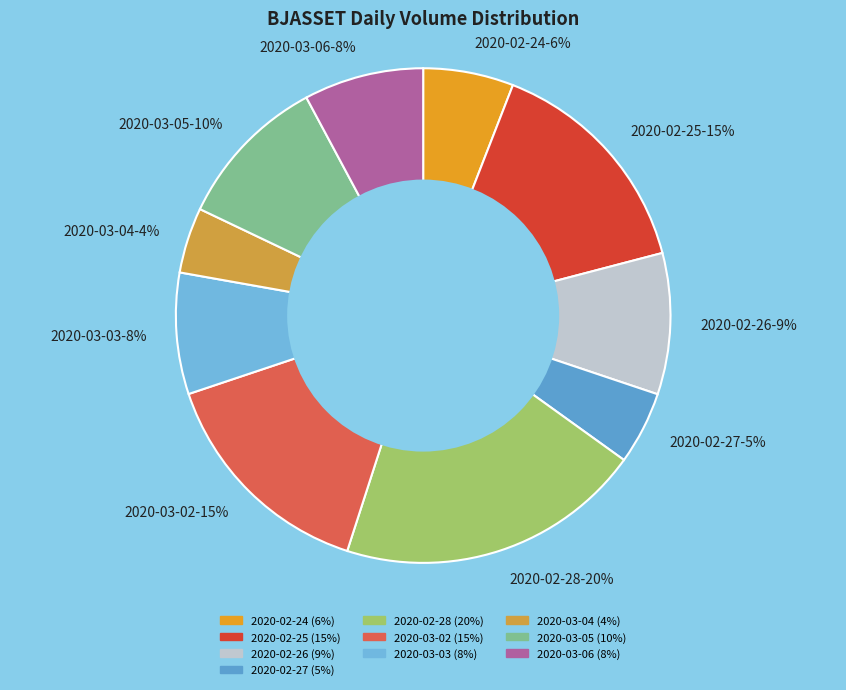

Is the sum of 2020-03-02-15% and 2020-03-03-8% greater than half?

No